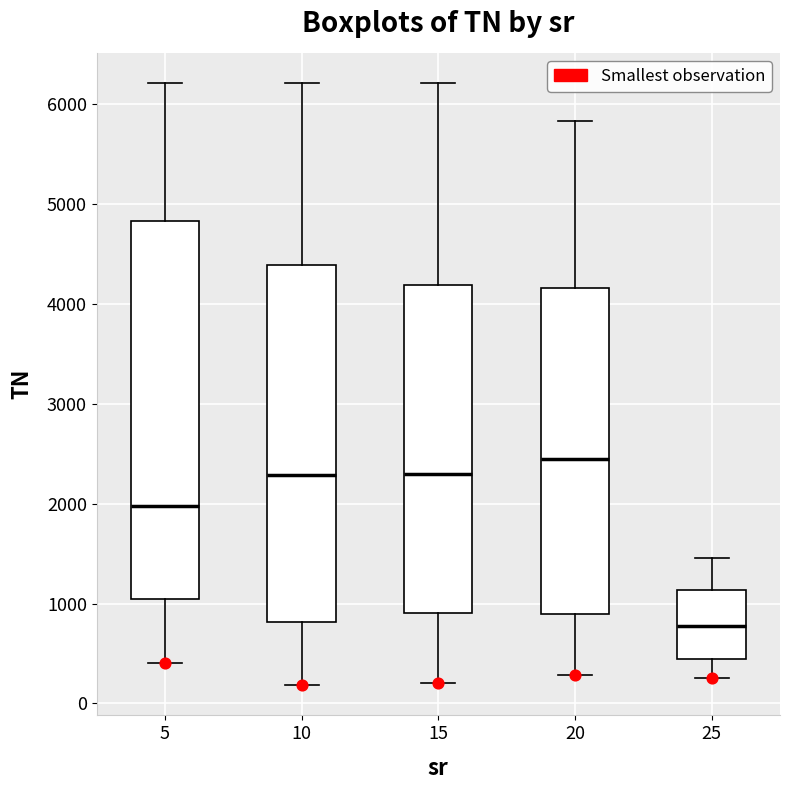

Reading left to right, transcribe this box plot: for each box, give where its median line is, the range the box spans, and where its two whiskers end, as read against the y-axis. The values are not printed on the chart, so give them approximately, as read against the axis.

5: median 2000, box 1000 to 4800, whiskers 400 to 6200
10: median 2300, box 800 to 4400, whiskers 200 to 6200
15: median 2300, box 900 to 4200, whiskers 200 to 6200
20: median 2400, box 900 to 4200, whiskers 300 to 5800
25: median 800, box 400 to 1100, whiskers 300 to 1500